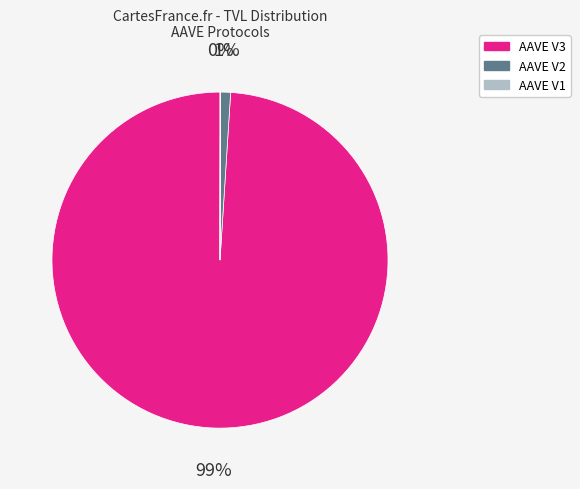

Is AAVE V3 the majority of the pie?

Yes